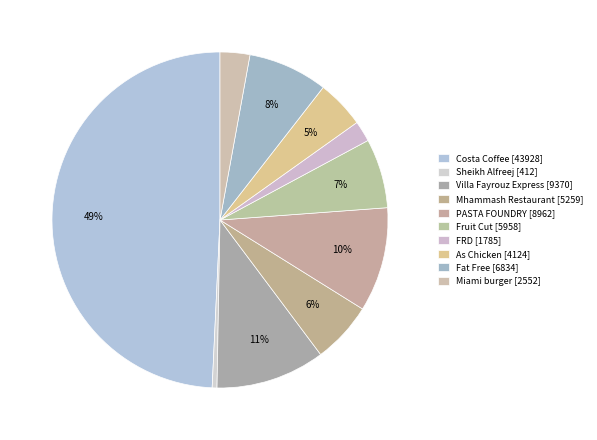

Which category has the smallest portion of the pie?

Sheikh Alfreej